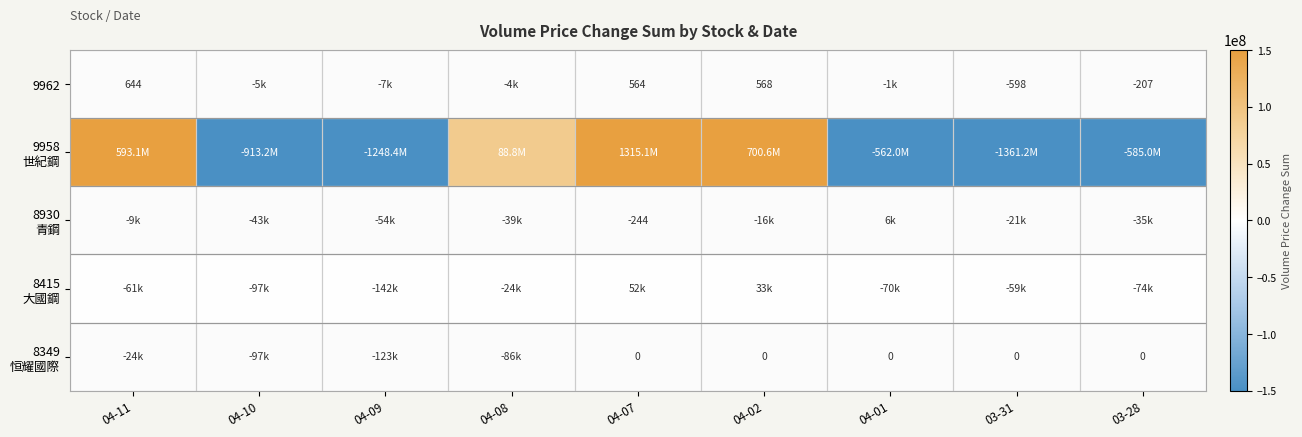

What is the difference between the 9962 values at 04-11 and 03-28?

851